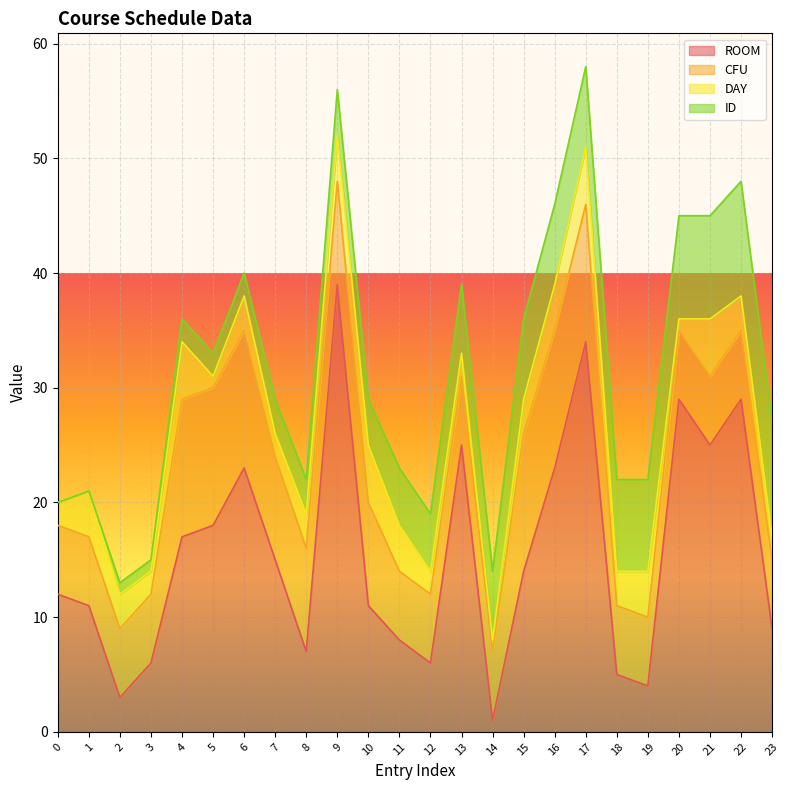

Does the chart display data point markers on the line(s)?

No